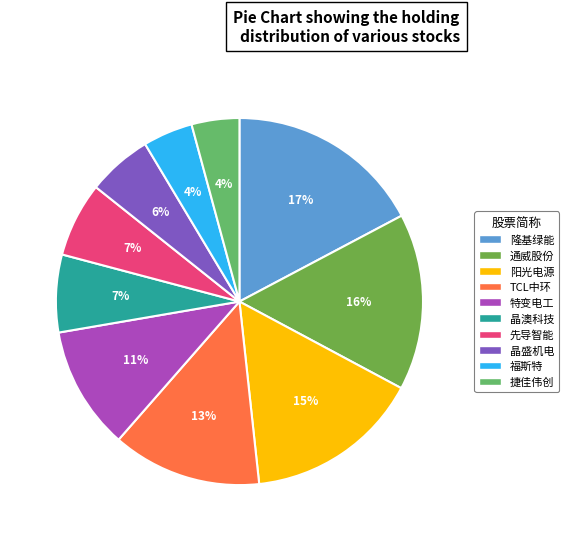

Count the number of slices in the pie.

10